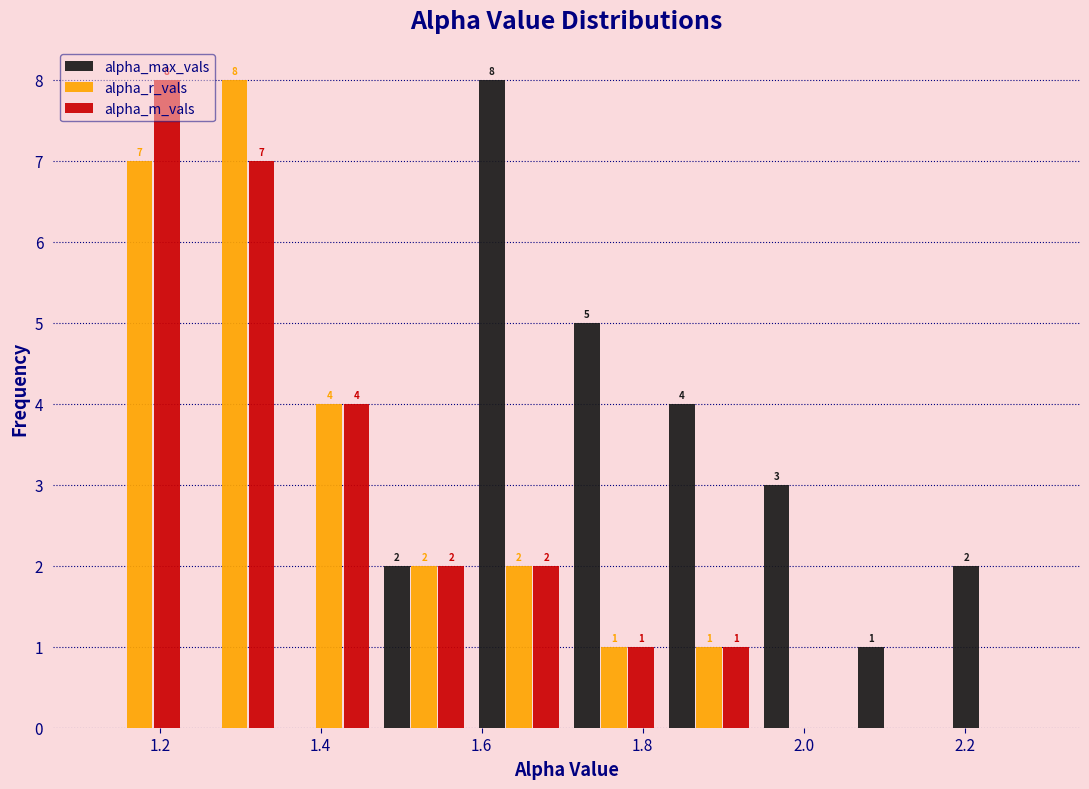

In the alpha_max_vals series, which range on the x-axis has the tallest bar?

1.58 to 1.70